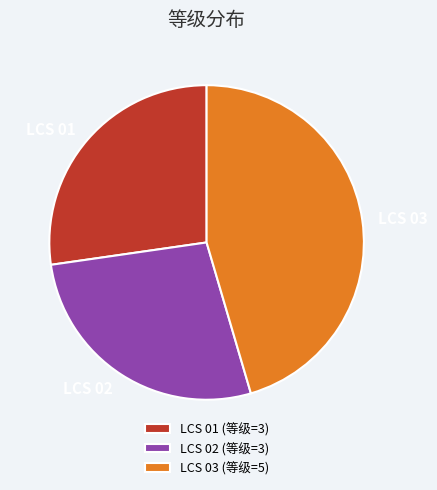

Combined, do LCS 03 and LCS 02 account for over 50%?

Yes